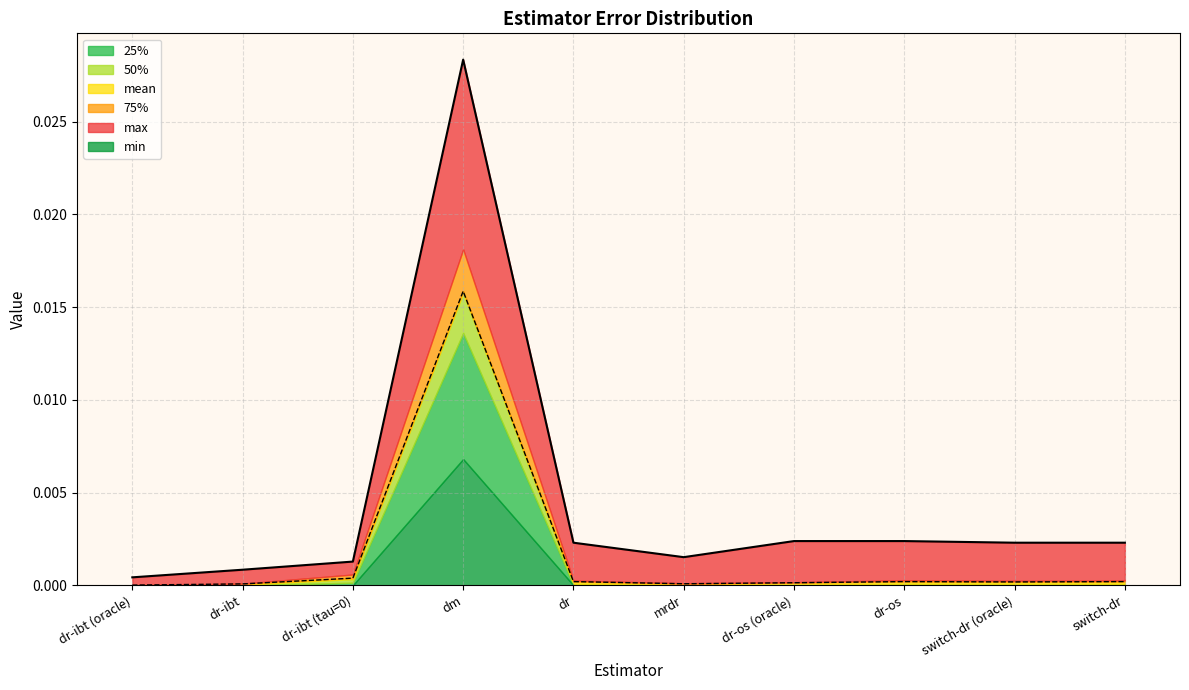

Is the value of 50% at mrdr greater than the value of min at dr-ibt?

Yes